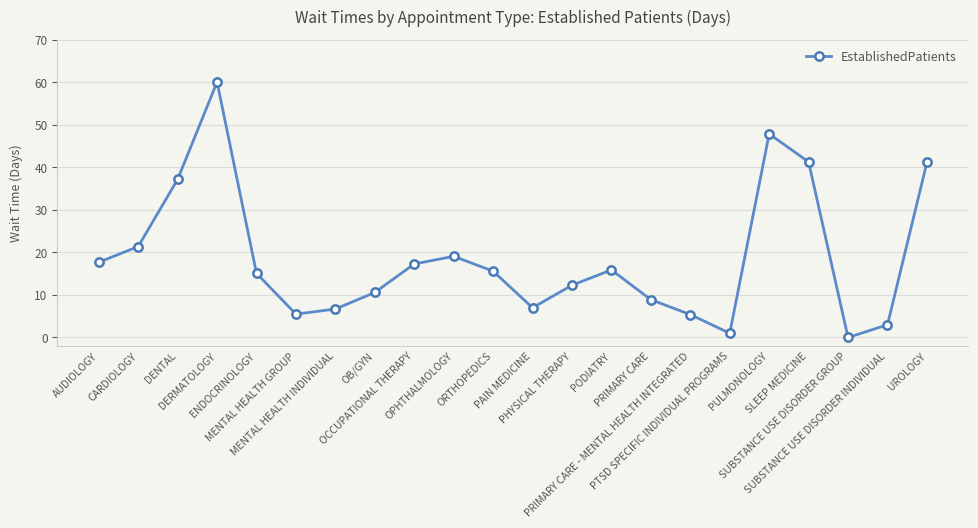

The value at ENDOCRINOLOGY is 15.1. True or false?

True